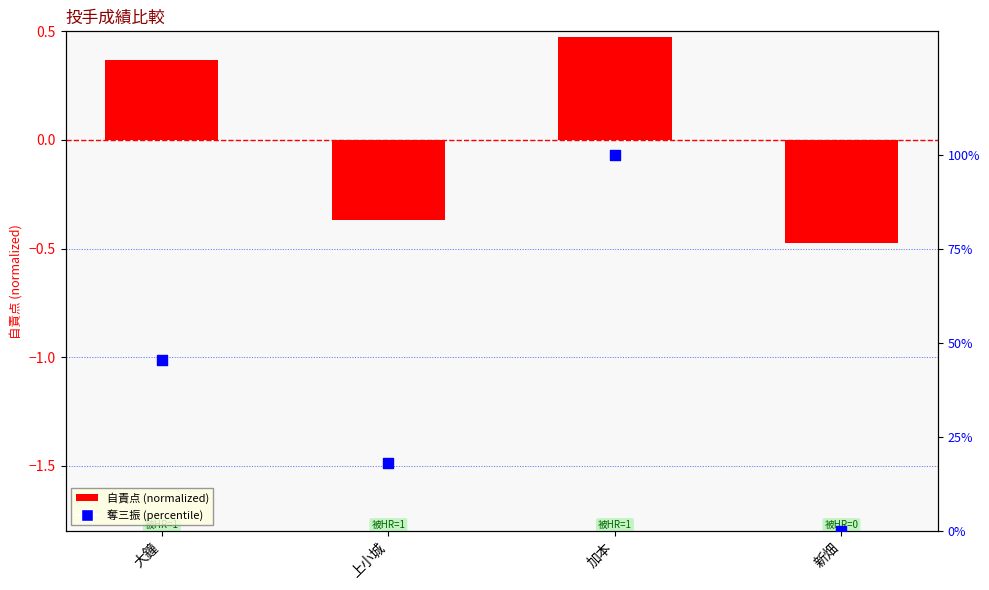

What is the total value across all series at 上小城?

17.8